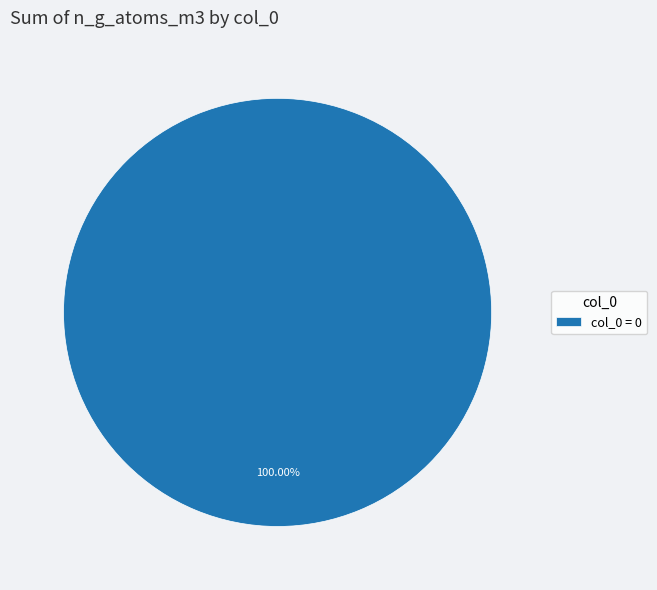

Which category accounts for the majority?

col_0 = 0